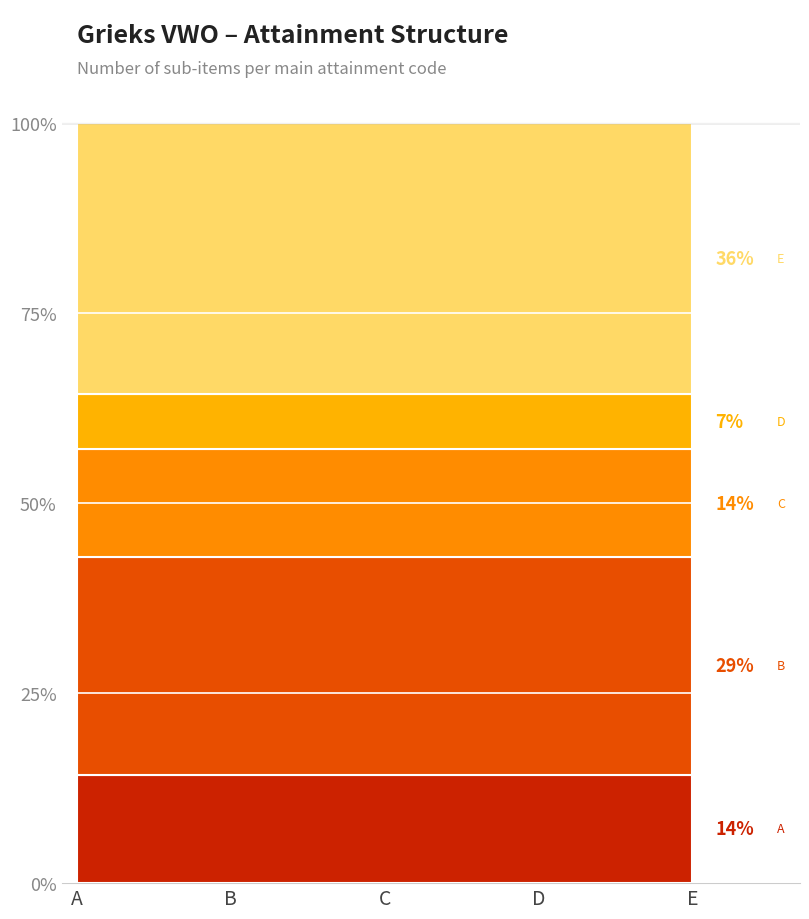

What is the greatest value displayed?

5